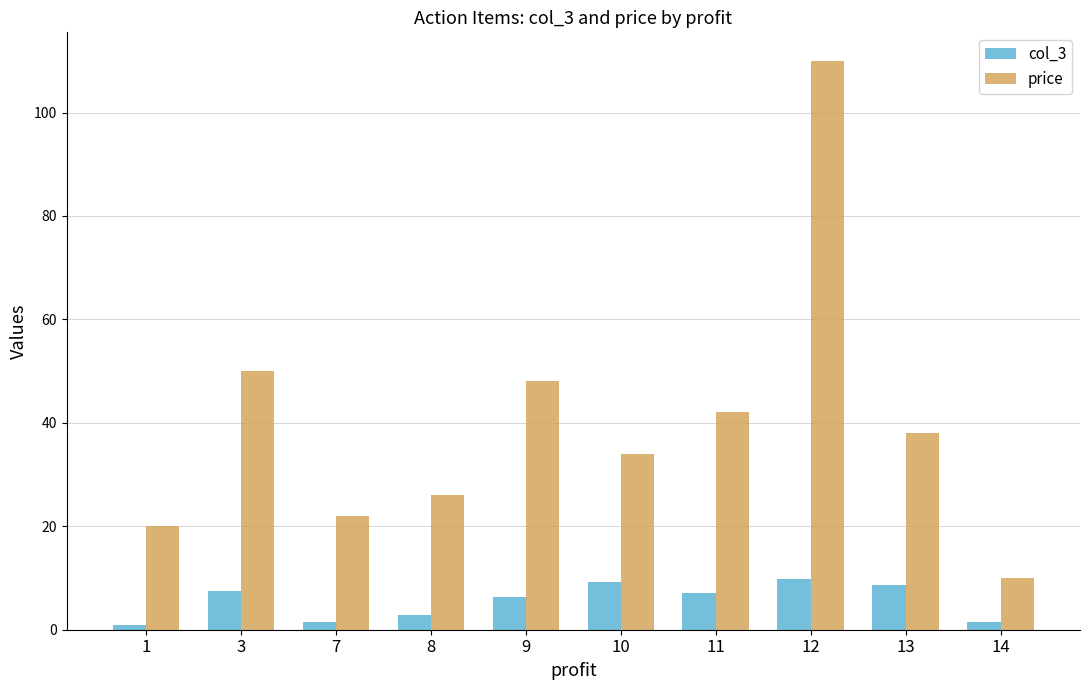

Which series has the largest range (max minus min)?

price